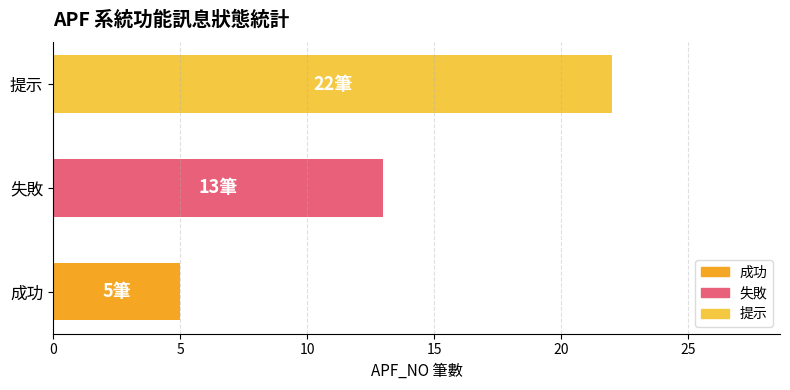

Which category has the highest value across all series?

提示